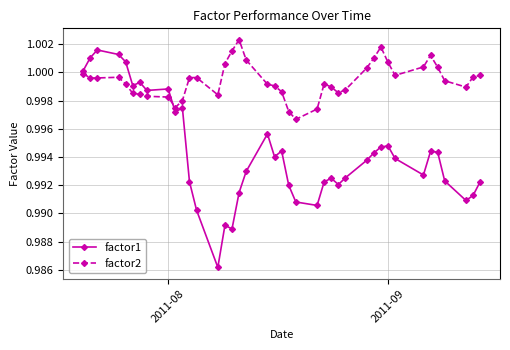

How many categories are shown in the chart?

40